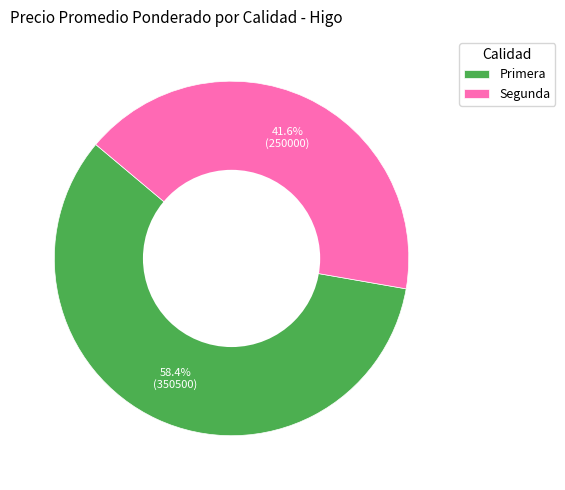

To the nearest percent, what portion does Primera represent?

58%